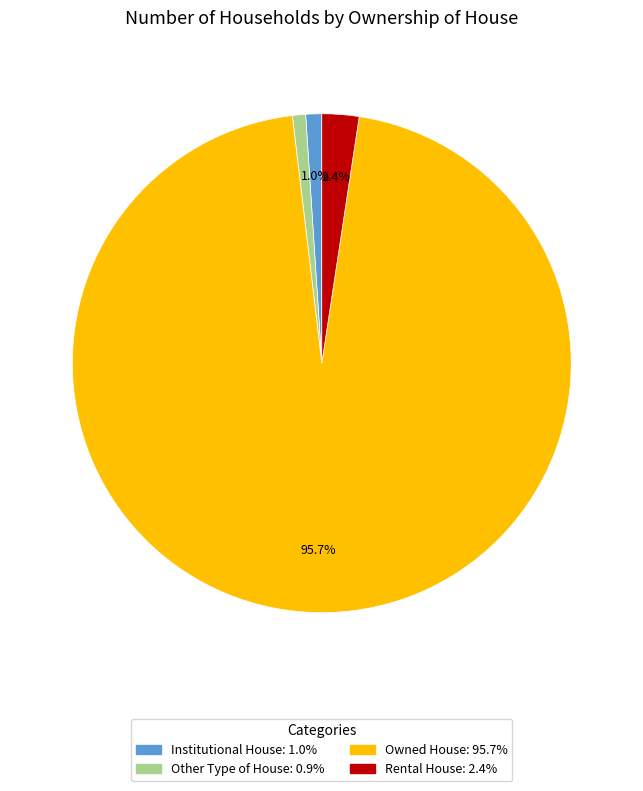

Which has a higher value, Owned House or Other Type of House?

Owned House